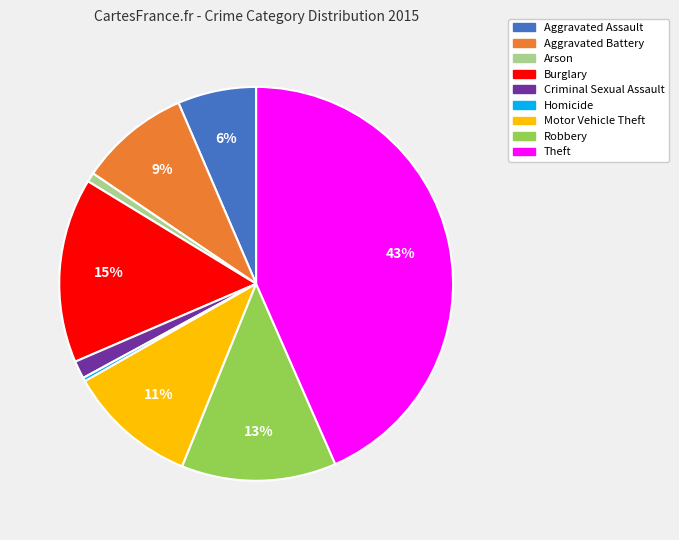

True or false: Aggravated Battery accounts for 4% of the total.

False